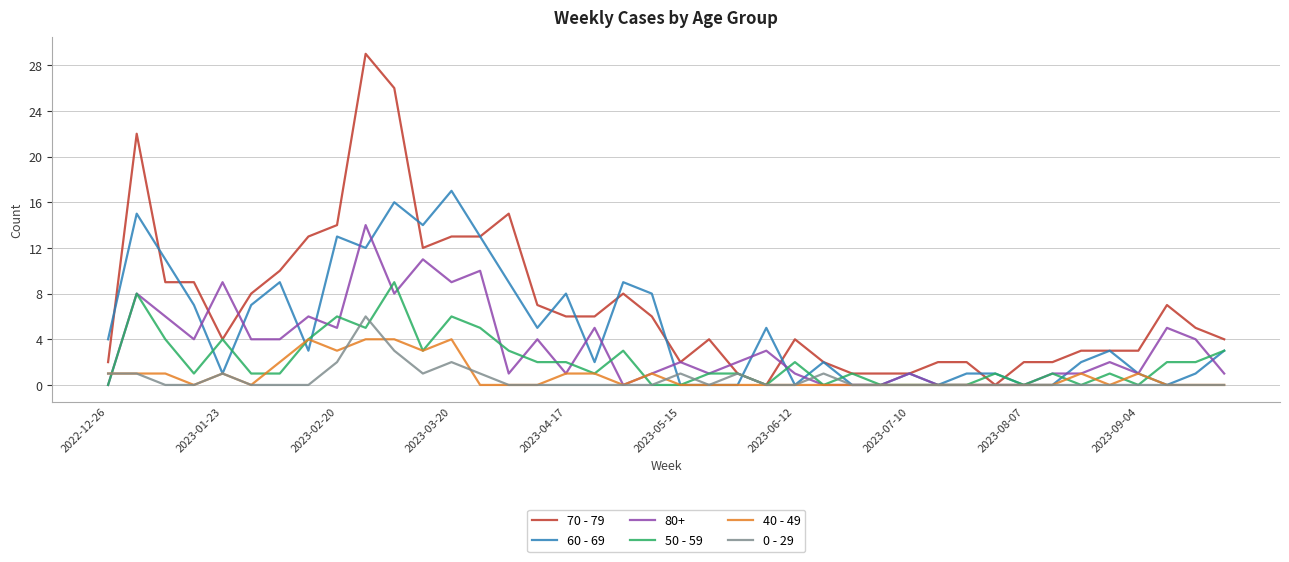

Which series has the largest total across all categories?

70 - 79